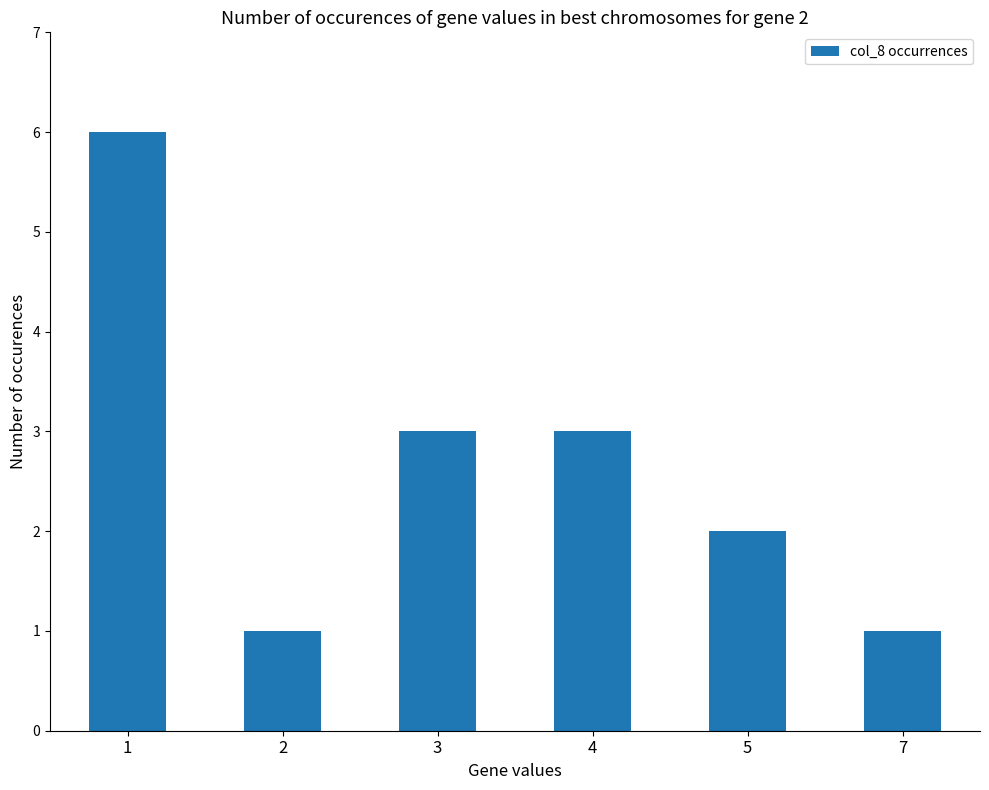

Where does the data first go above 3?

1